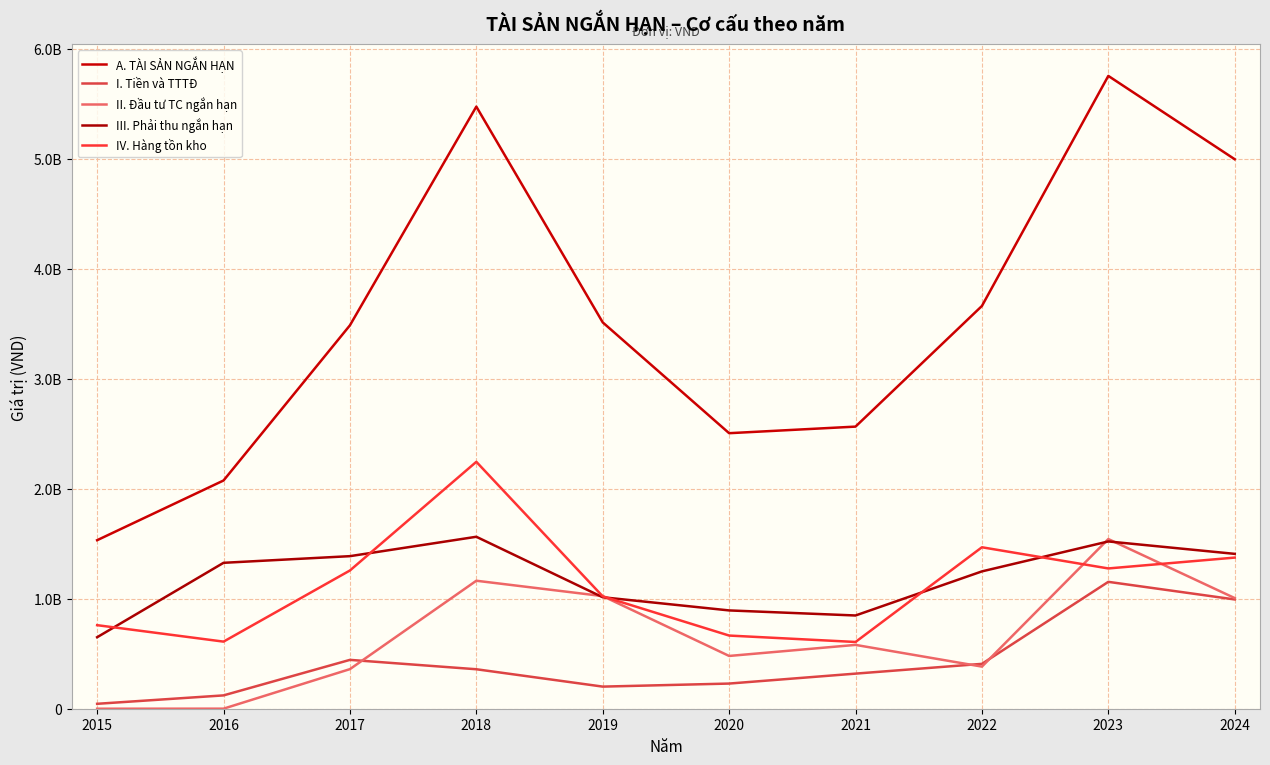

Does the chart have visible grid lines?

Yes